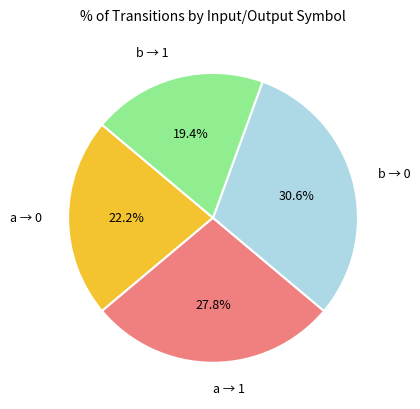

Approximately how many times larger is the value at a → 0 compared to a → 1?

0.8